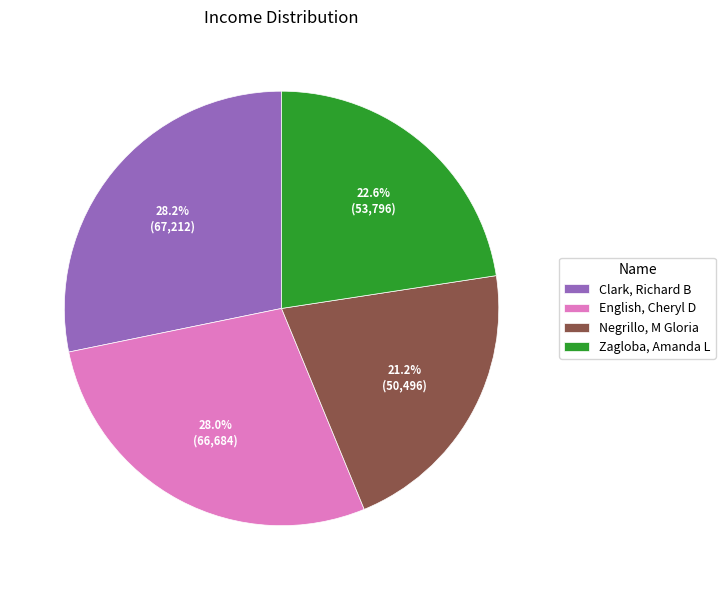

What is the total percentage of Negrillo, M Gloria and Clark, Richard B?

49.4%